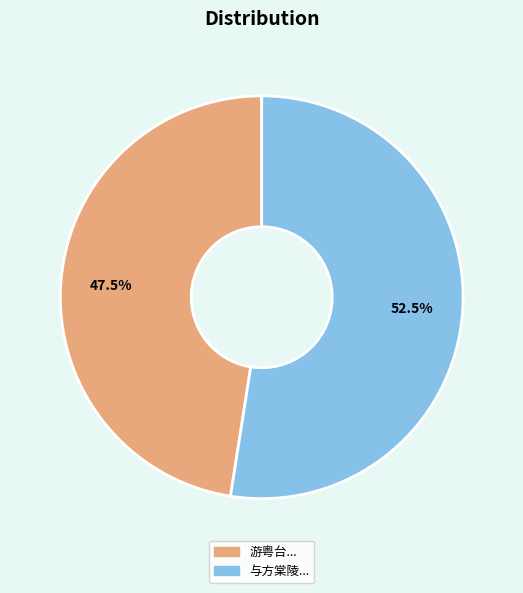

Does any single category account for the majority?

Yes